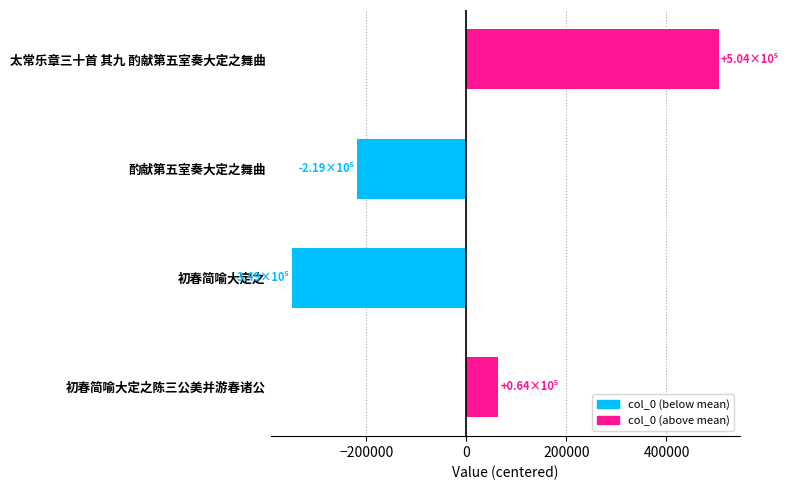

List the labels in order of value, smallest first.

初春简喻大定之, 酌献第五室奏大定之舞曲, 初春简喻大定之陈三公美并游春诸公, 太常乐章三十首 其九 酌献第五室奏大定之舞曲